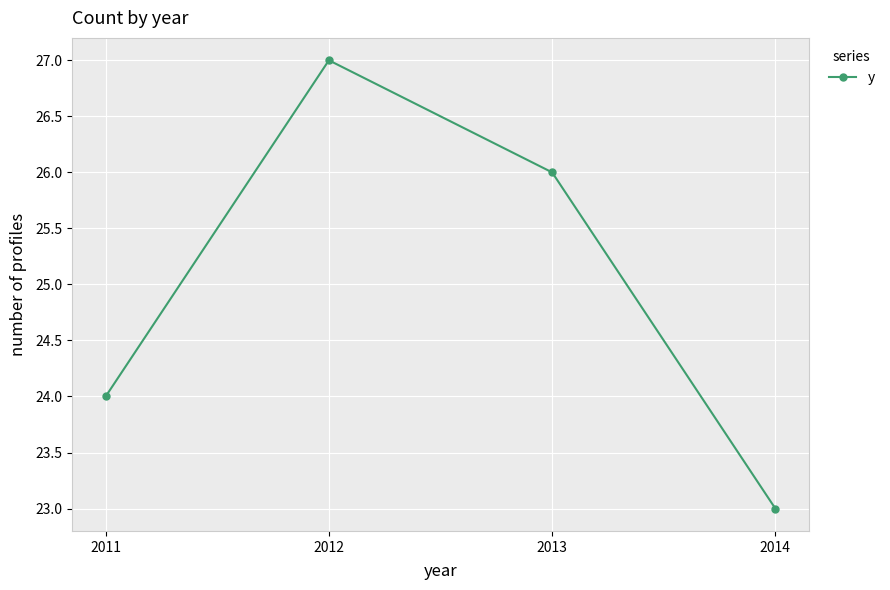

Reading left to right, what are all the values shown in this chart?

24	27	26	23